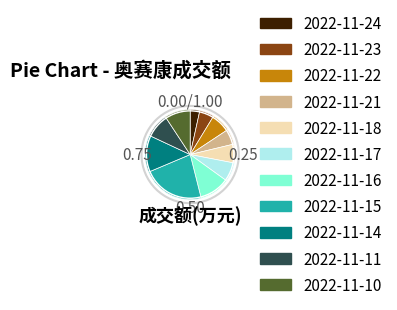

Do 2022-11-15 and 2022-11-22 together represent more than half of the pie?

No